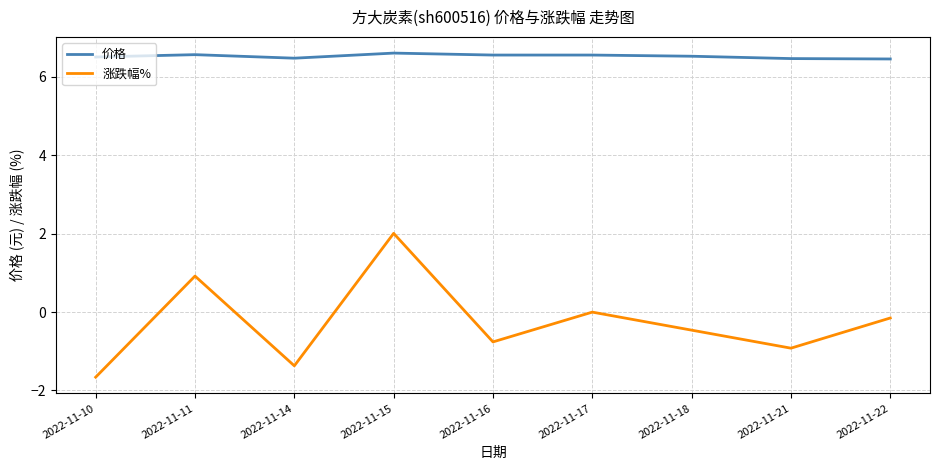

What is the total value across all series at 2022-11-22?

6.3